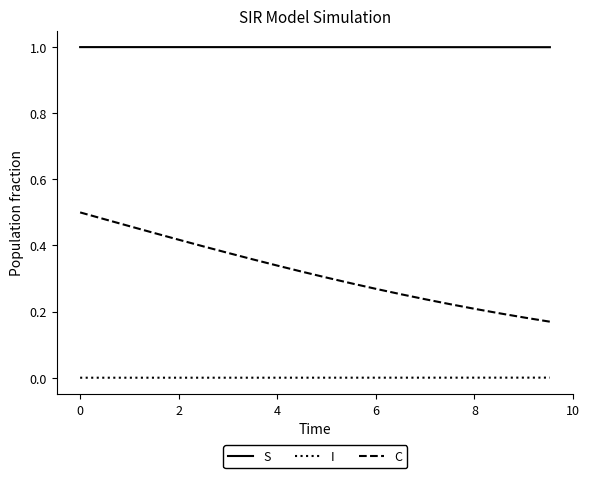

What is the maximum value shown in the chart?

1.0